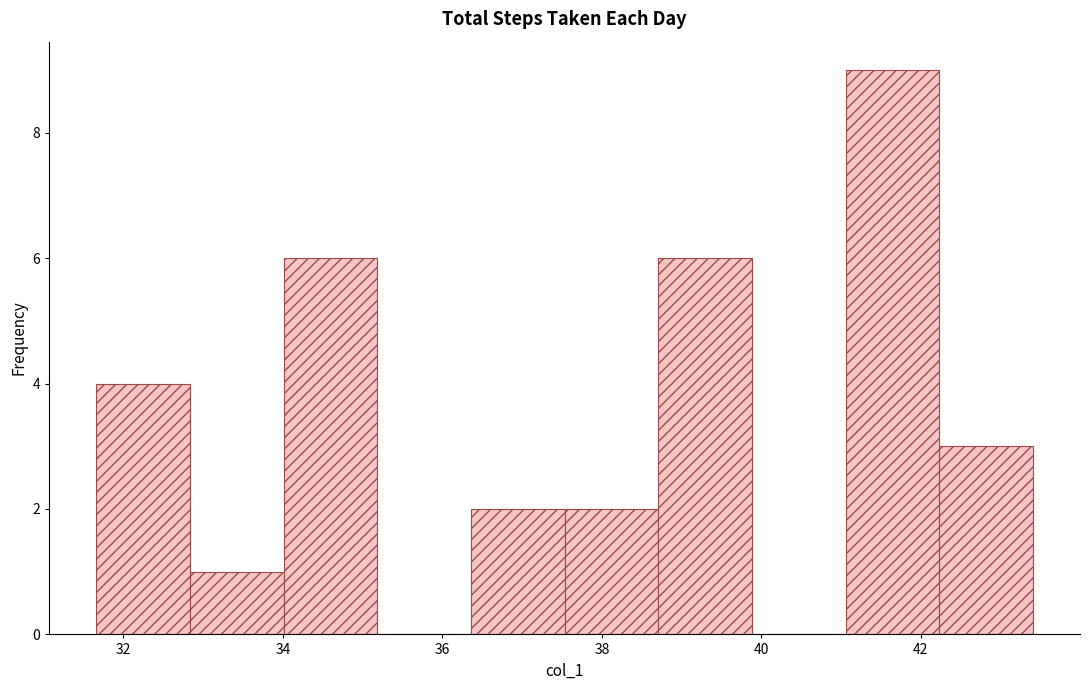

Over which range of the x-axis is the bar tallest?

41.0 to 42.2